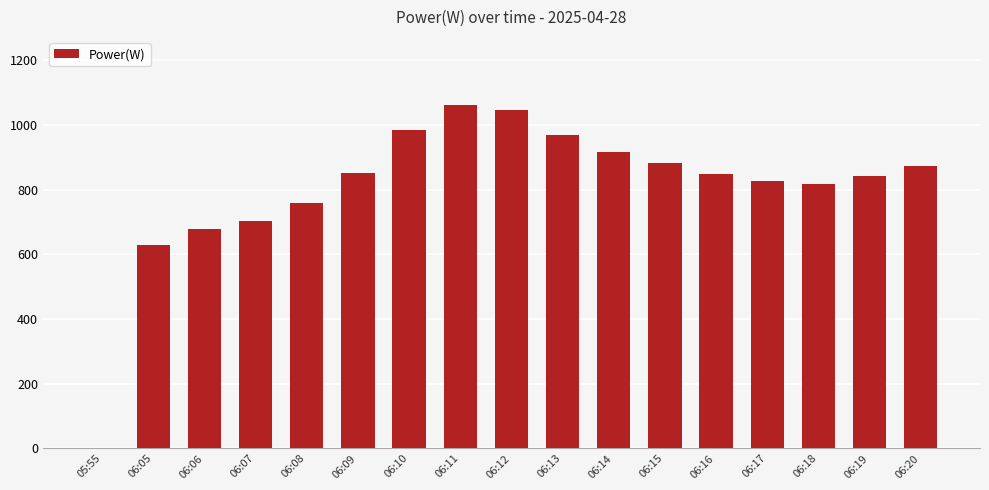

What is the sum of the values at 06:08 and 06:16?

1606